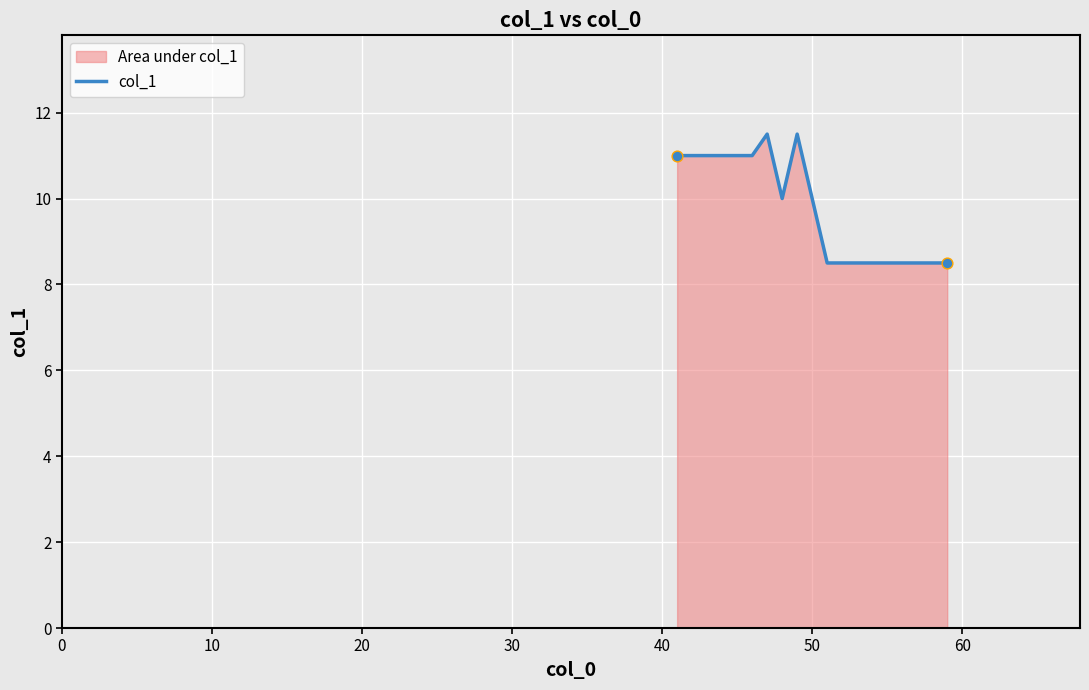

What is the minimum value shown in the chart?

8.5